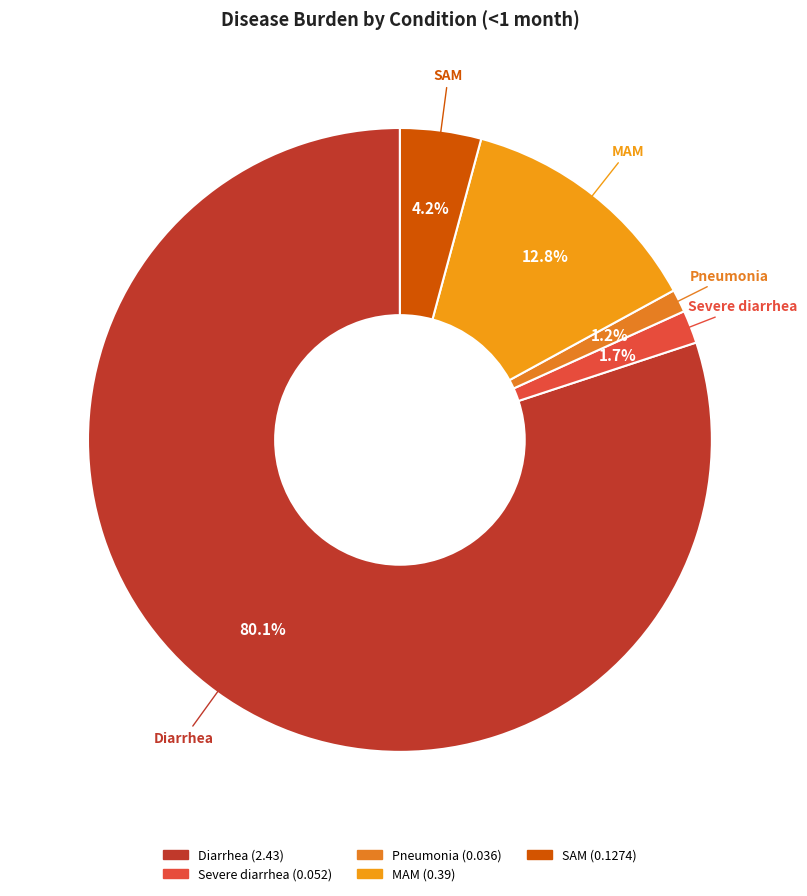

What percentage is the Pneumonia slice, to the nearest percent?

1%